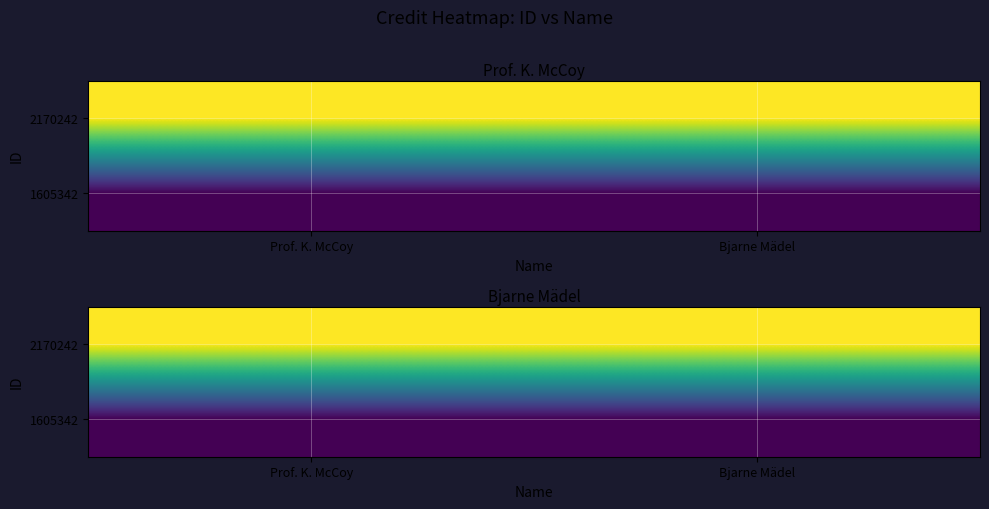

The value of 2170242 at Bjarne Mädel is 3008990. True or false?

True